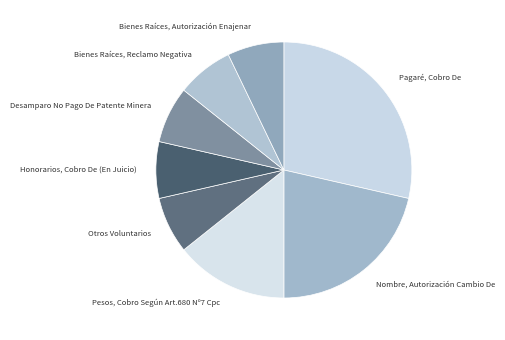

What is the ratio of the value at Otros Voluntarios to the value at Bienes Raíces, Reclamo Negativa?

1.0